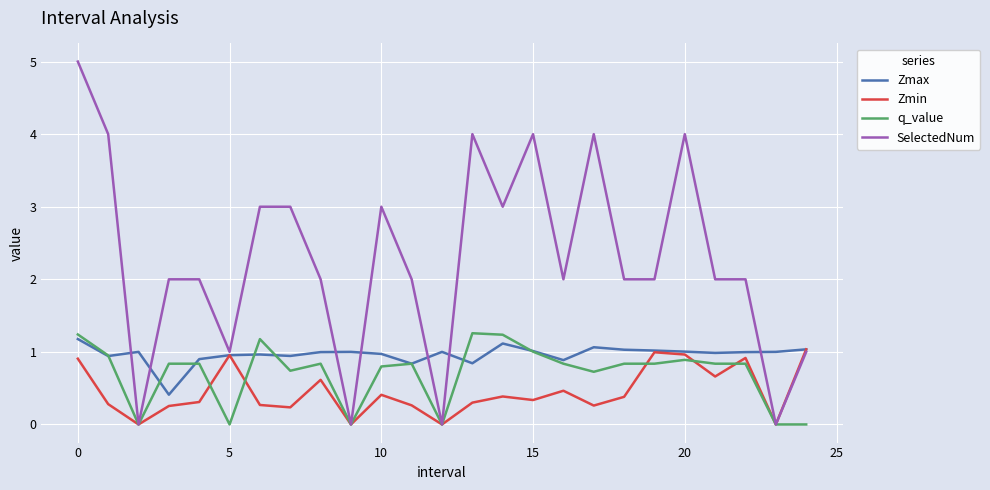

Which series has the widest spread of values?

SelectedNum